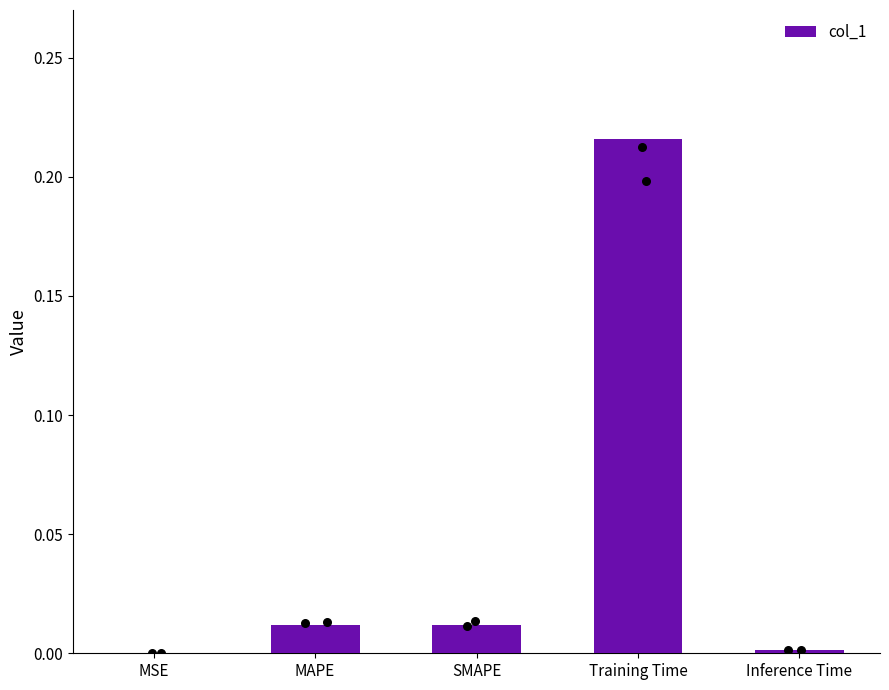

Between Inference Time and SMAPE, which is larger?

SMAPE